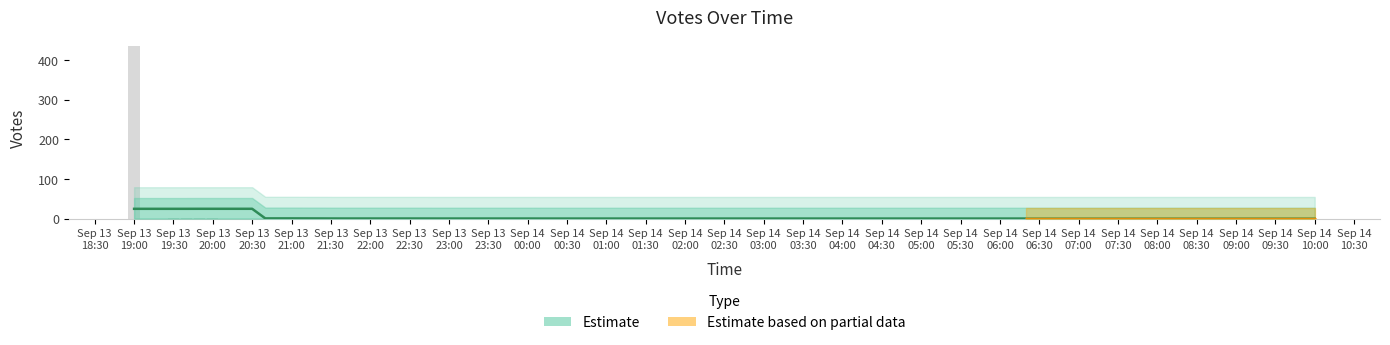

Is it true that the value at 2019-09-14 10:04 is 0?

True